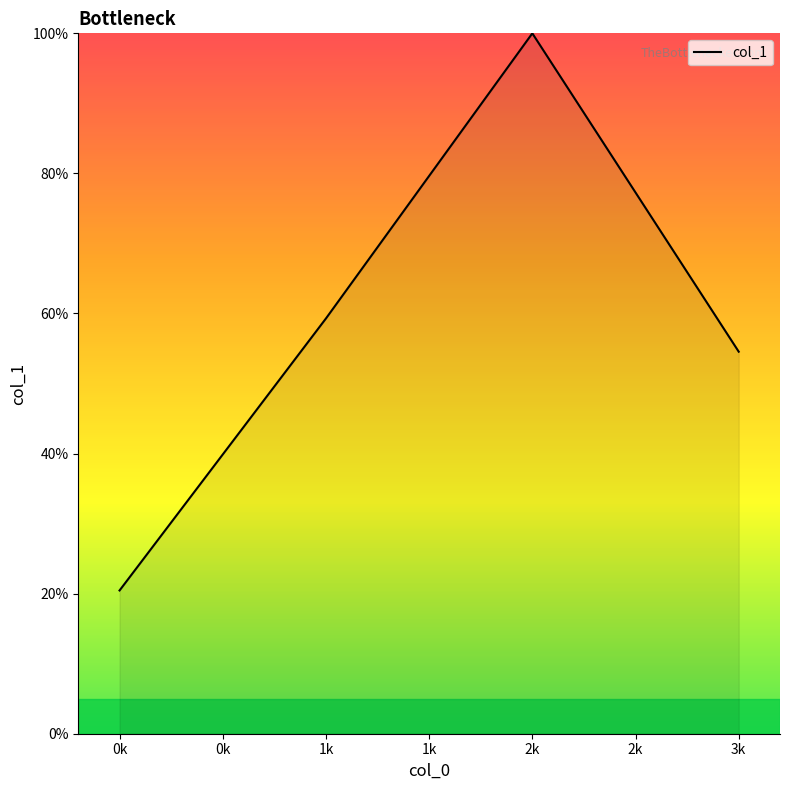

True or false: there are more than 2 points higher than both neighbors.

False